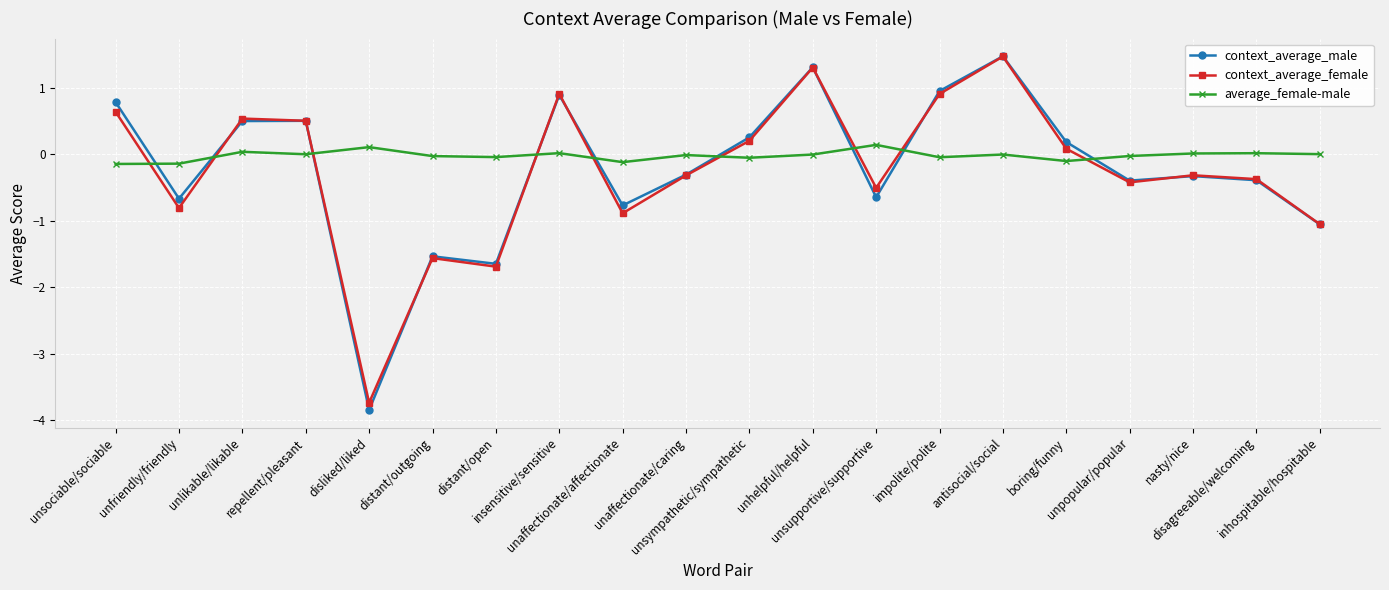

True or false: context_average_female and average_female-male intersect in this chart.

True